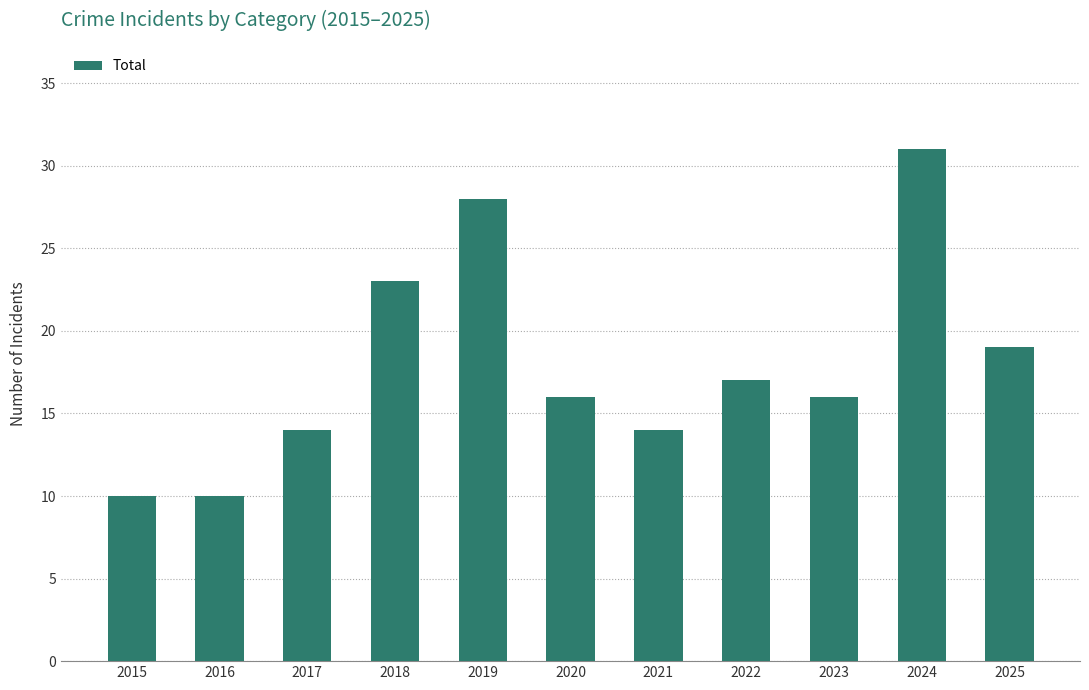

Count the number of categories in the chart.

11